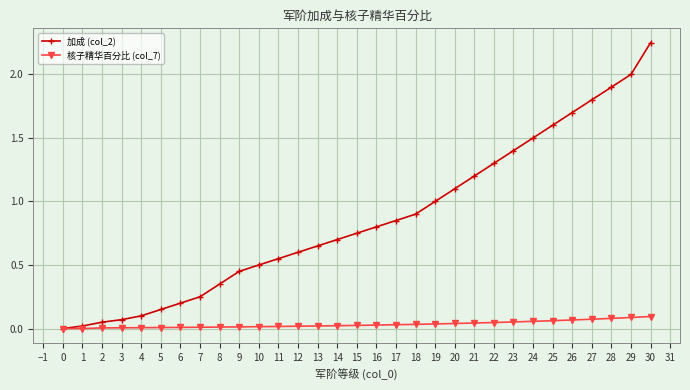

True or false: 加成 (col_2) has more than 2 interior local peaks.

False